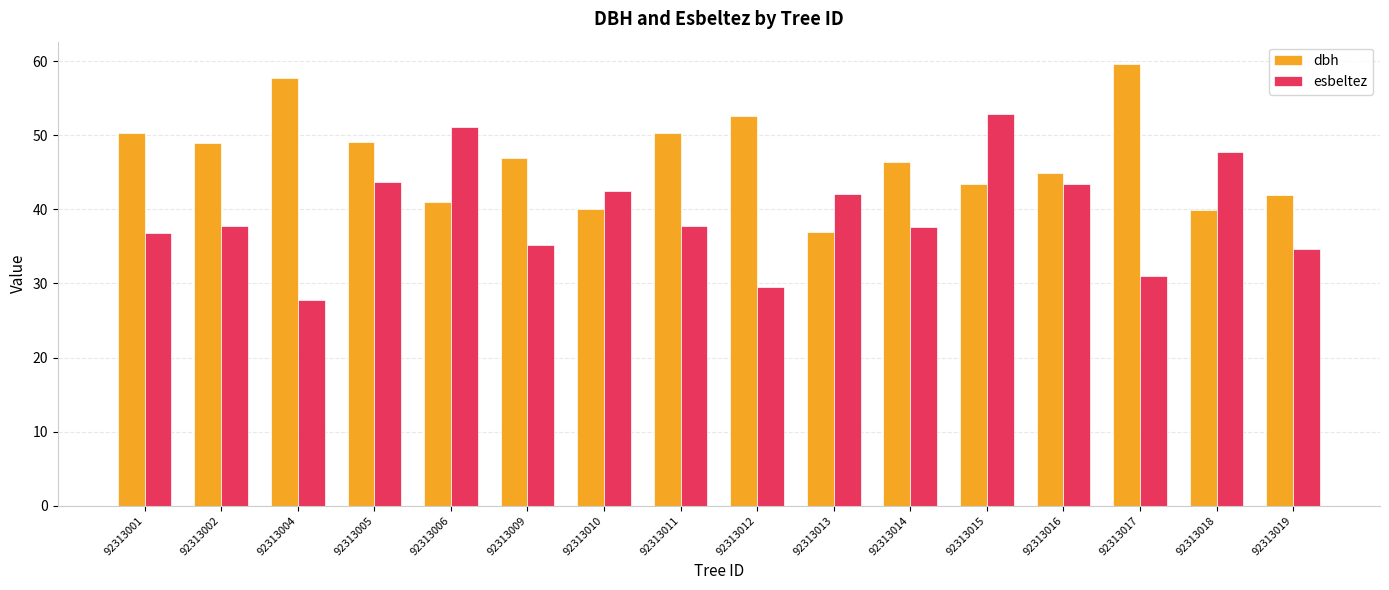

Which series has the largest total across all categories?

dbh